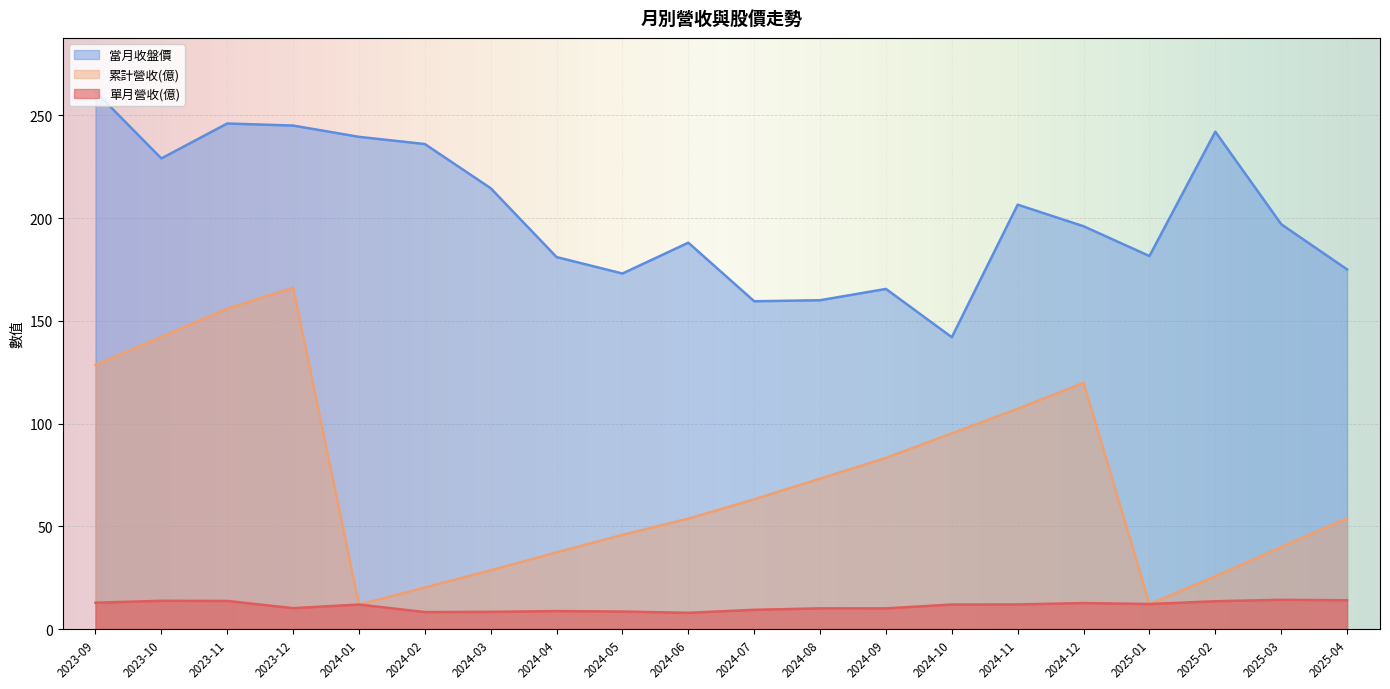

What is the average value of the 單月營收(億) series?

11.2